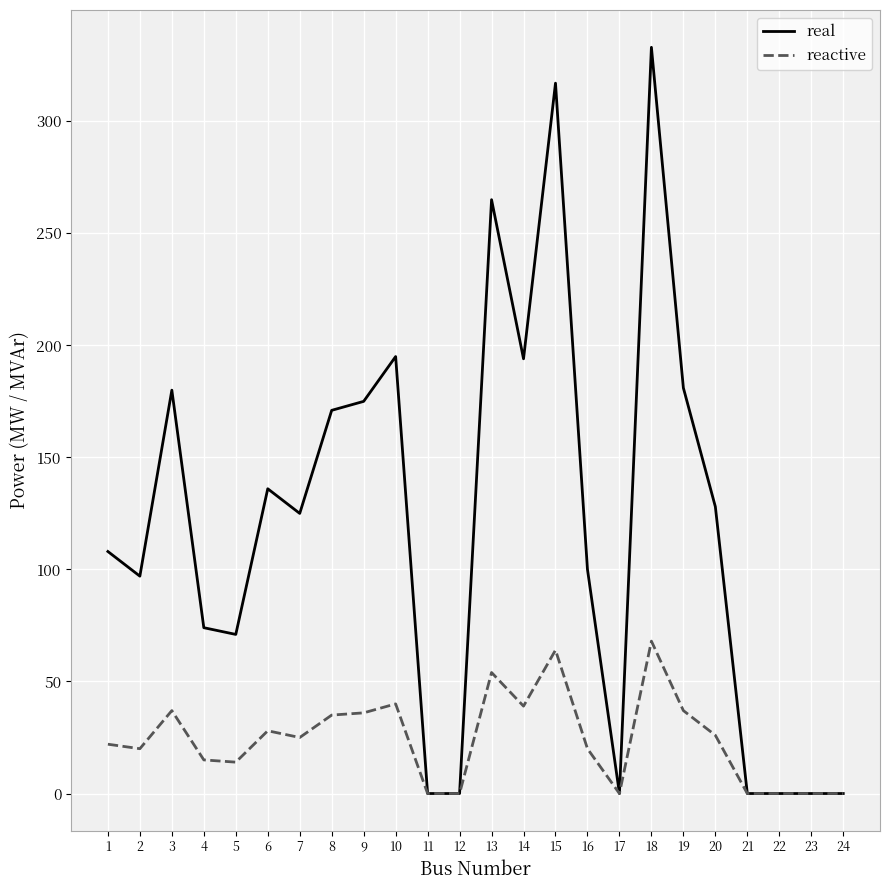

At 14, list the series in order from largest to smallest.

real, reactive